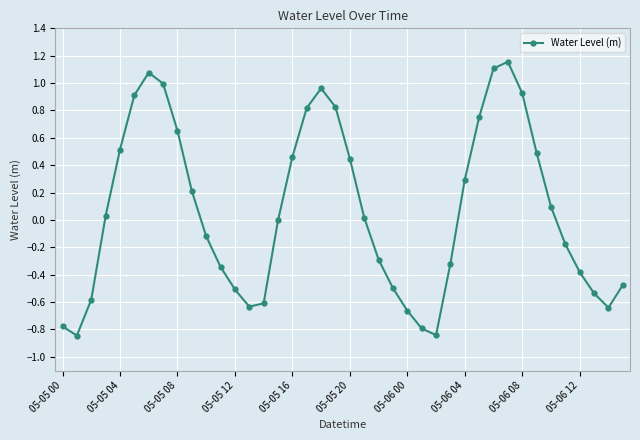

How many categories are shown in the chart?

40